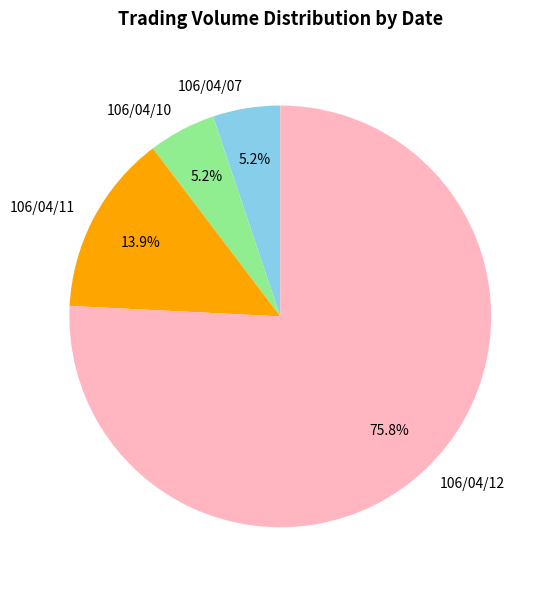

To the nearest percent, what is the combined percentage of 106/04/10 and 106/04/12?

81%